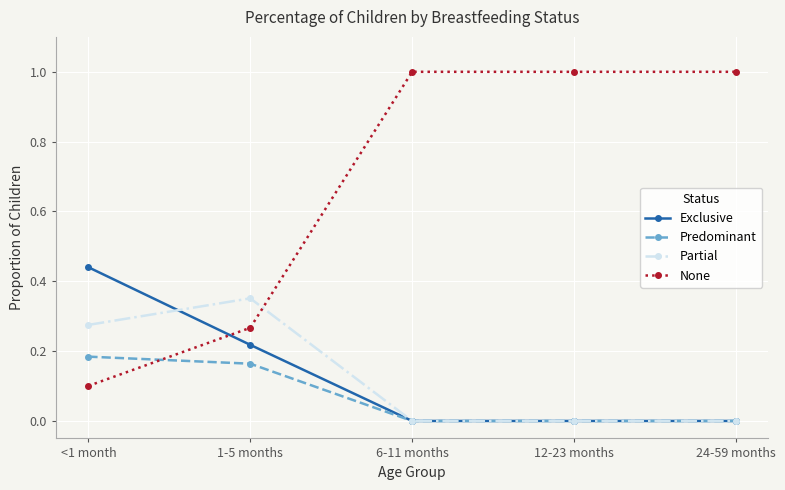

What is the sum of the None values at 1-5 months and 24-59 months?

1.3